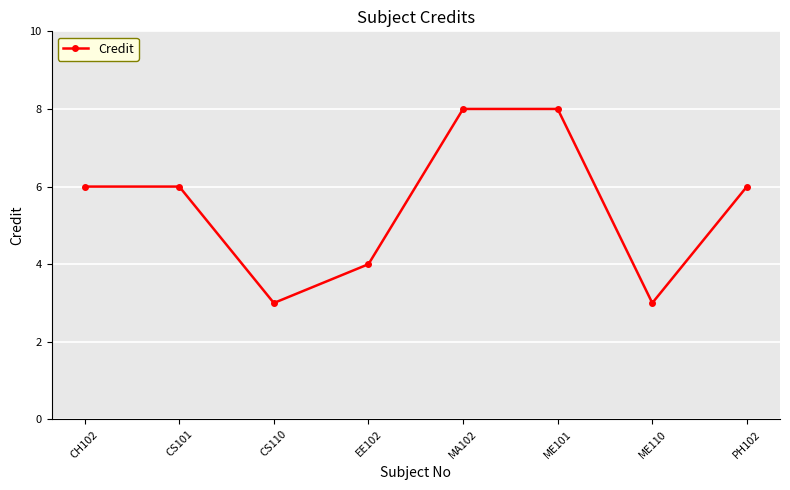

Which has a higher value, PH102 or EE102?

PH102